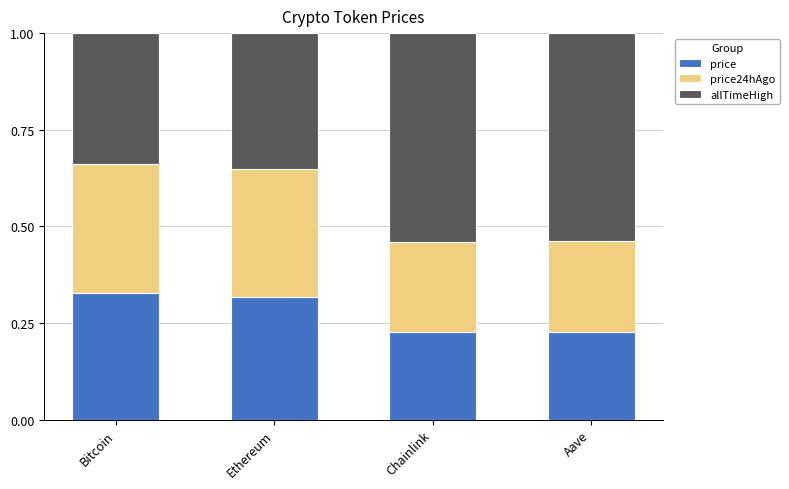

Is it true that price equals 0.6 at Ethereum?

False